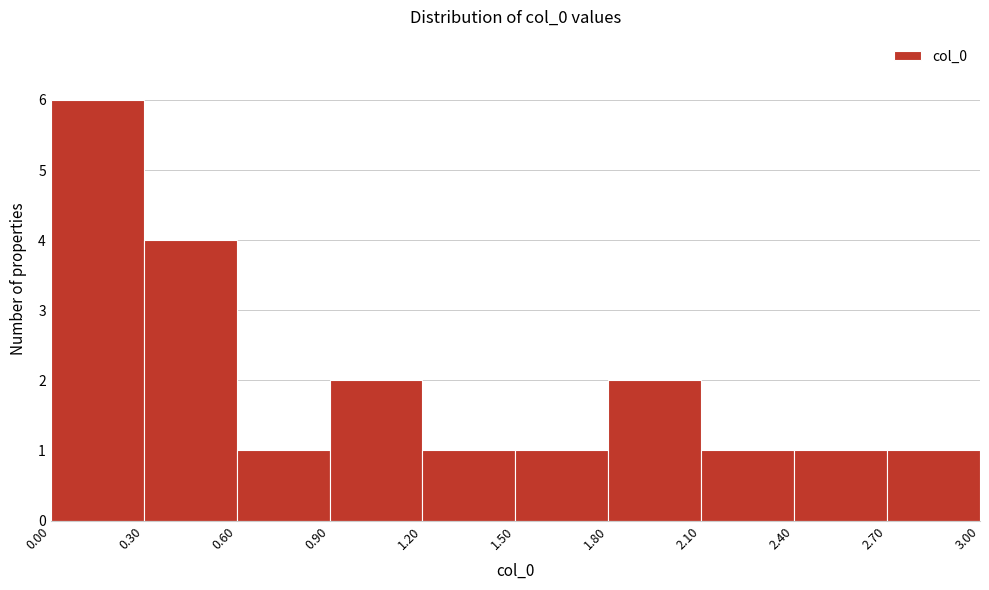

Reading left to right, list every bar in this chart as the range it spans on the x-axis followed by its height. The values are not printed on the chart, so give them approximately, as read against the axis.

0.00 to 0.30: 6
0.30 to 0.60: 4
0.60 to 0.90: 1
0.90 to 1.20: 2
1.20 to 1.50: 1
1.50 to 1.80: 1
1.80 to 2.10: 2
2.10 to 2.40: 1
2.40 to 2.70: 1
2.70 to 3.00: 1